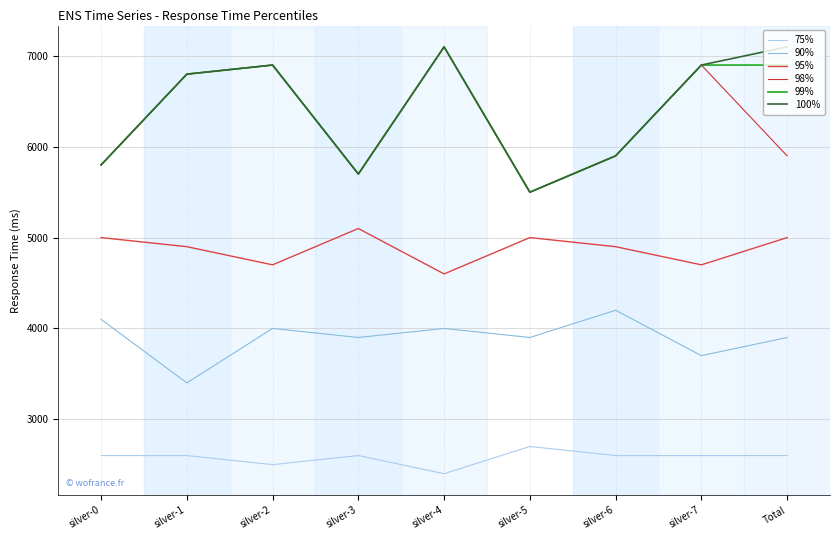

At which category does 99% reach its first local valley?

silver-3